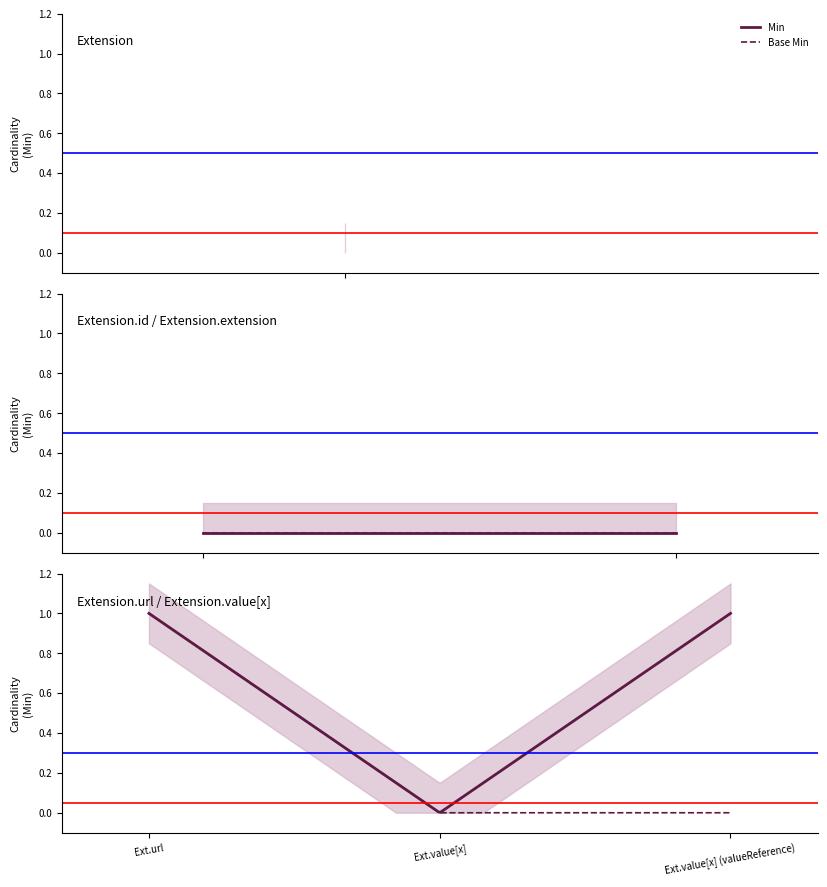

What position from the left is Base Min?

2